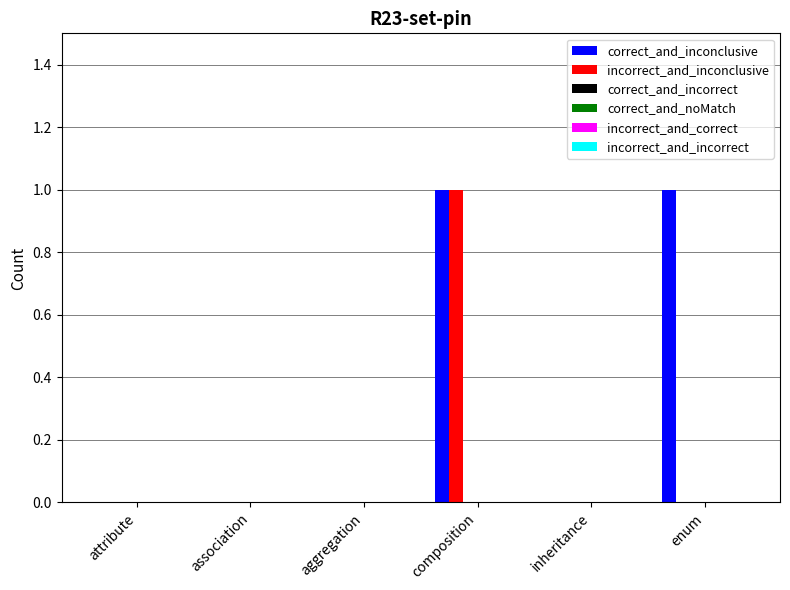

What is the maximum value for incorrect_and_inconclusive?

1